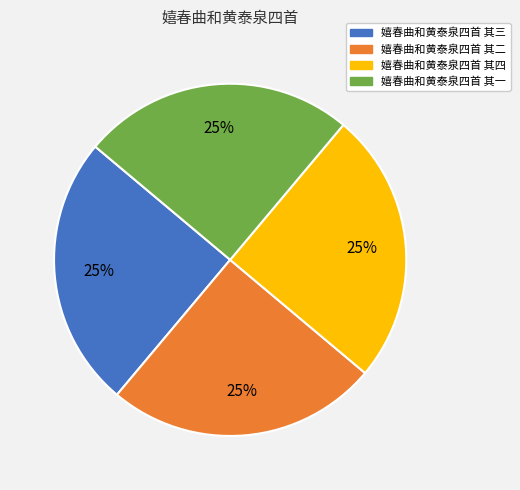

To the nearest percent, what percentage of the pie is 嬉春曲和黄泰泉四首 其二?

25%